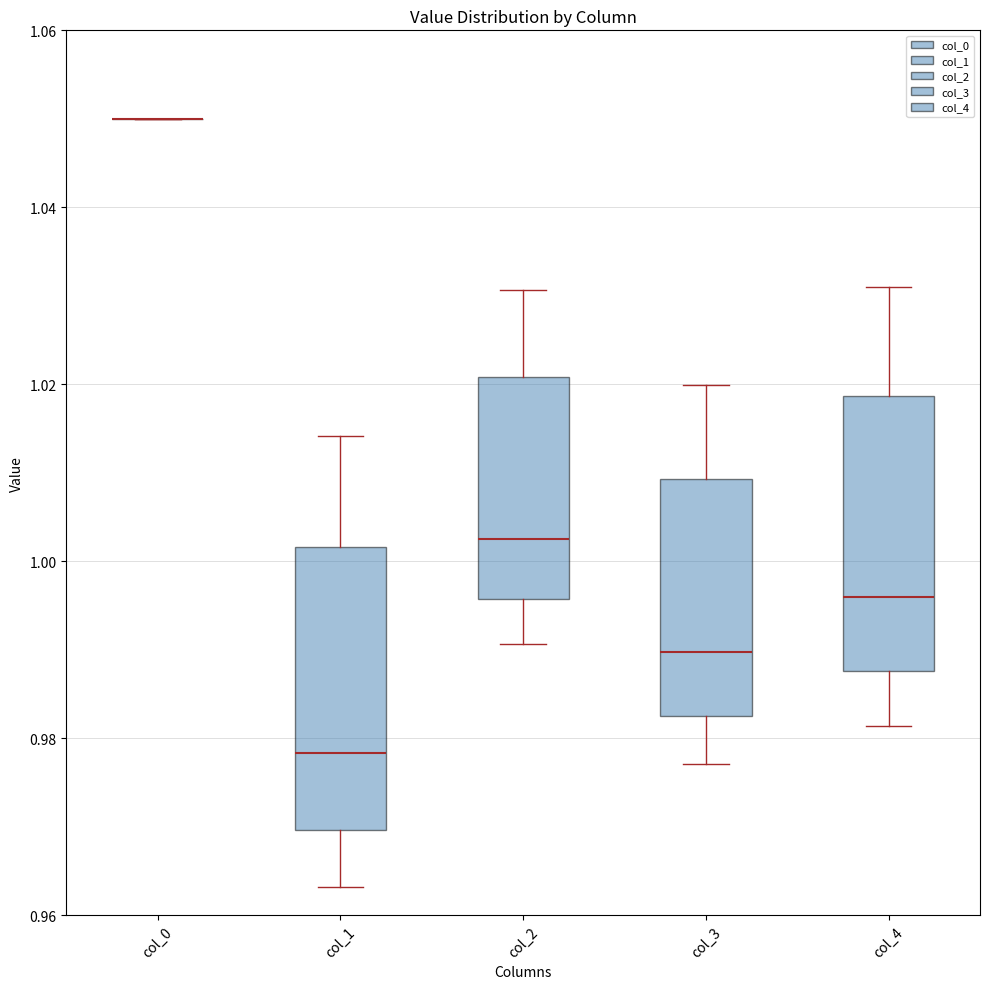

Reading left to right, read every box against the y-axis: the position of its median line, the range the box covers, and the ends of its whiskers. The values are not printed on the chart, so give them approximately, as read against the axis.

col_0: box collapsed to a line at 1.050, whiskers 1.050 to 1.050
col_1: median 0.978, box 0.970 to 1.002, whiskers 0.964 to 1.014
col_2: median 1.002, box 0.996 to 1.020, whiskers 0.990 to 1.030
col_3: median 0.990, box 0.982 to 1.010, whiskers 0.978 to 1.020
col_4: median 0.996, box 0.988 to 1.018, whiskers 0.982 to 1.030